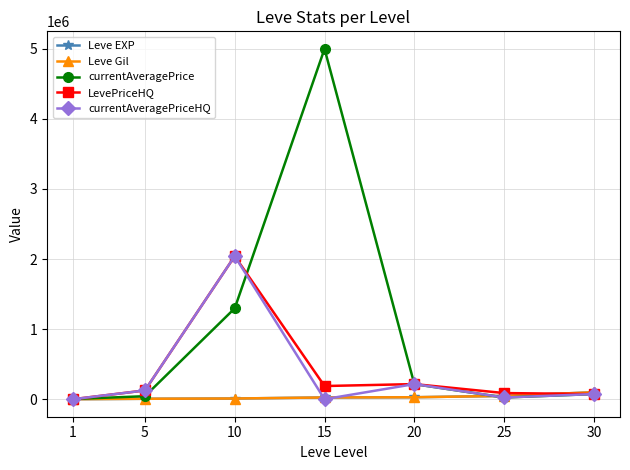

What is the sum of the currentAveragePriceHQ values at 20 and 5?

340789